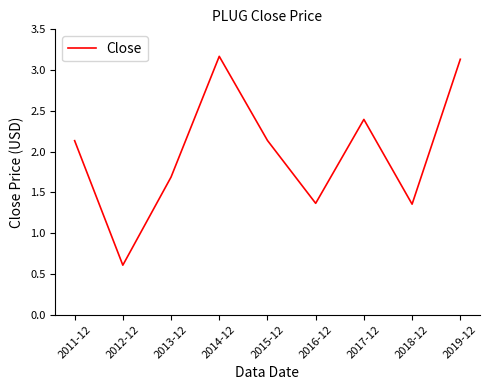

The chart shows a value of 2.1 at 2011-12. True or false?

True